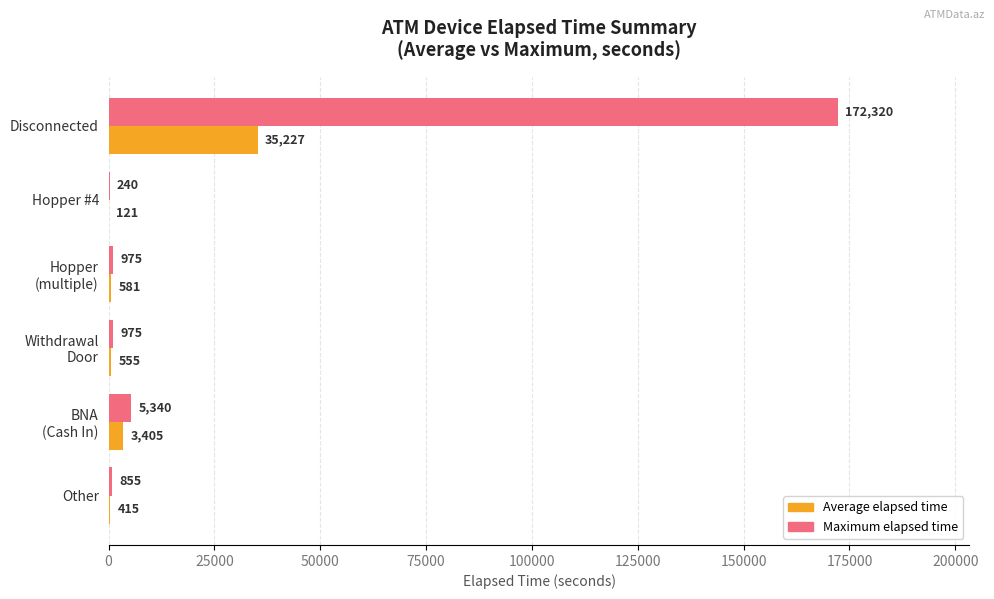

What is the highest value of the Average elapsed time series?

35227